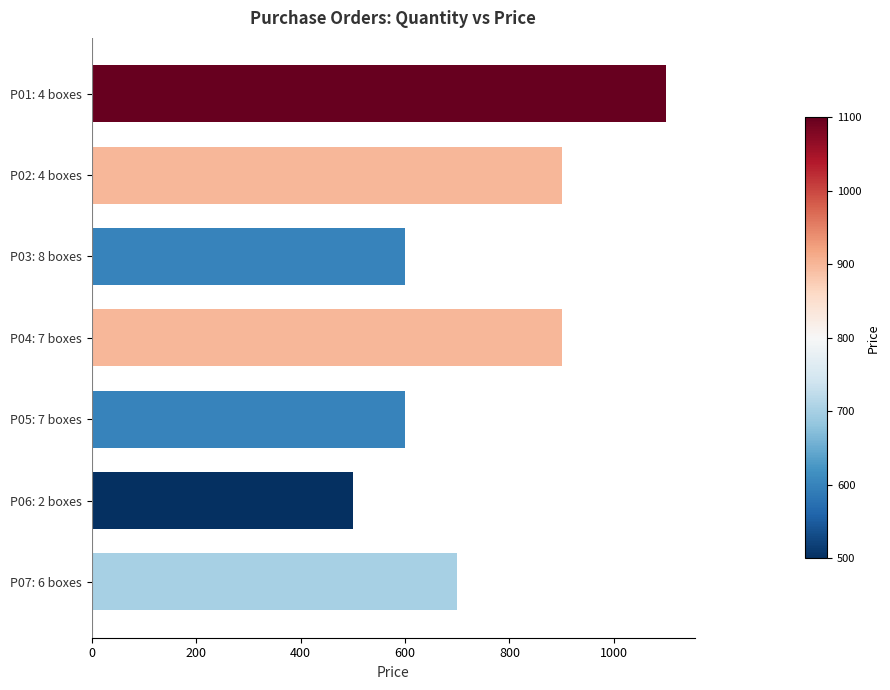

How many data points does each series have?

7